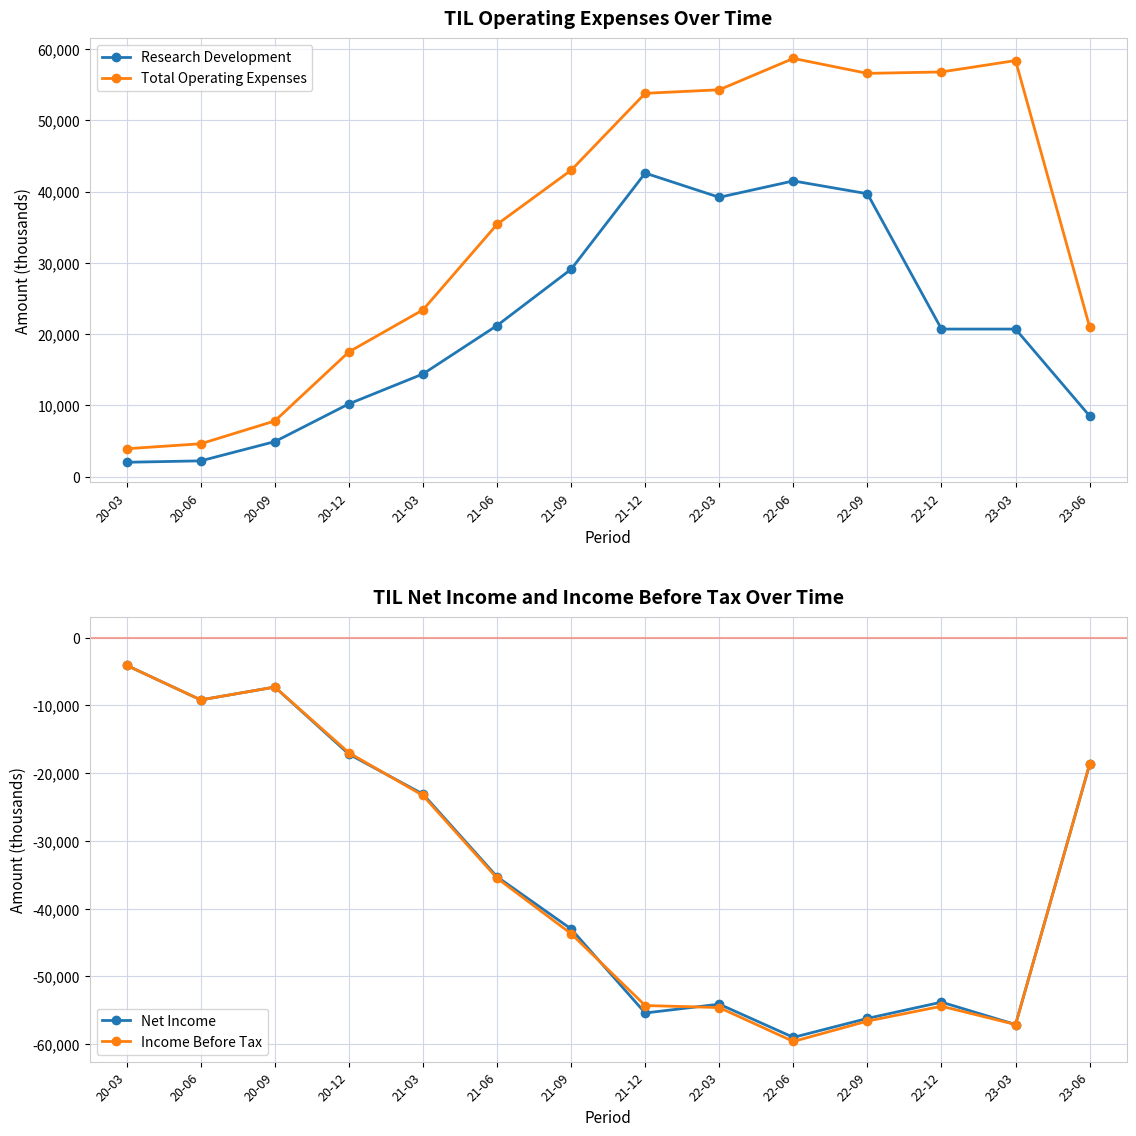

Reading right to left, what are all the values shown in this chart?

Research Development: 8500	20700	20700	39700	41500	39200	42600	29100	21200	14400	10200	4900	2200	2000
Total Operating Expenses: 21000	58400	56800	56600	58700	54300	53800	43000	35400	23400	17500	7800	4600	3900
Net Income: -18700	-57100	-53800	-56200	-59000	-54100	-55400	-43000	-35300	-23100	-17200	-7300	-9200	-4100
Income Before Tax: -18700	-57100	-54400	-56600	-59600	-54600	-54300	-43700	-35500	-23300	-17000	-7300	-9200	-4100